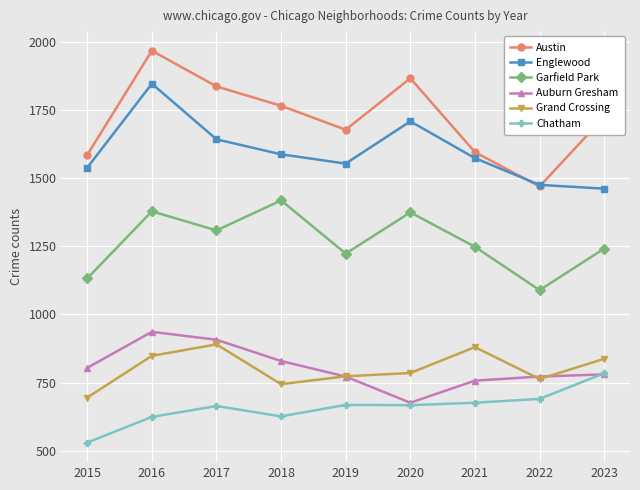

How many interior local peaks does the Chatham series have?

2